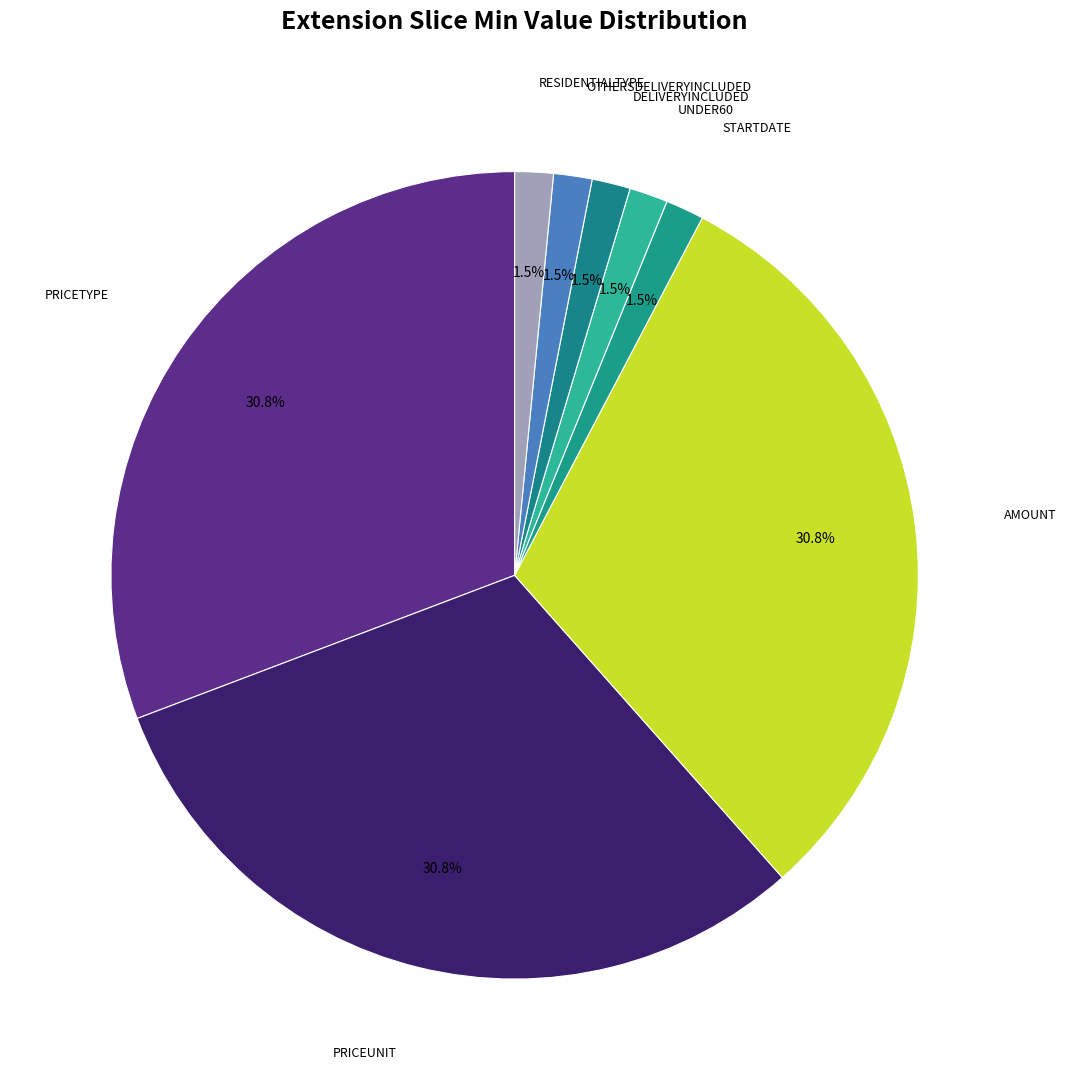

Is there any slice that represents more than half of the pie?

No